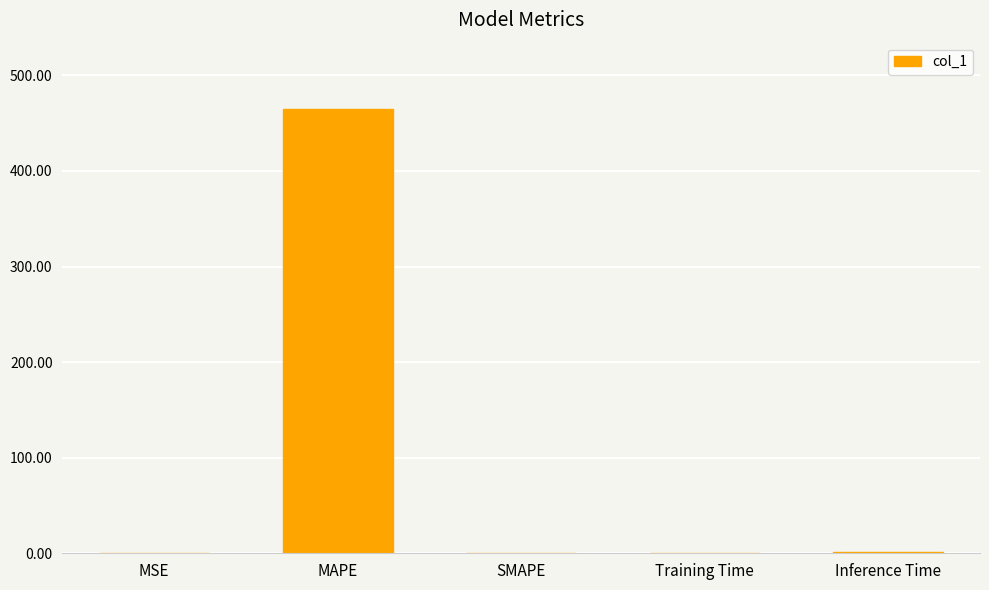

What is the approximate value at Inference Time?

0.9